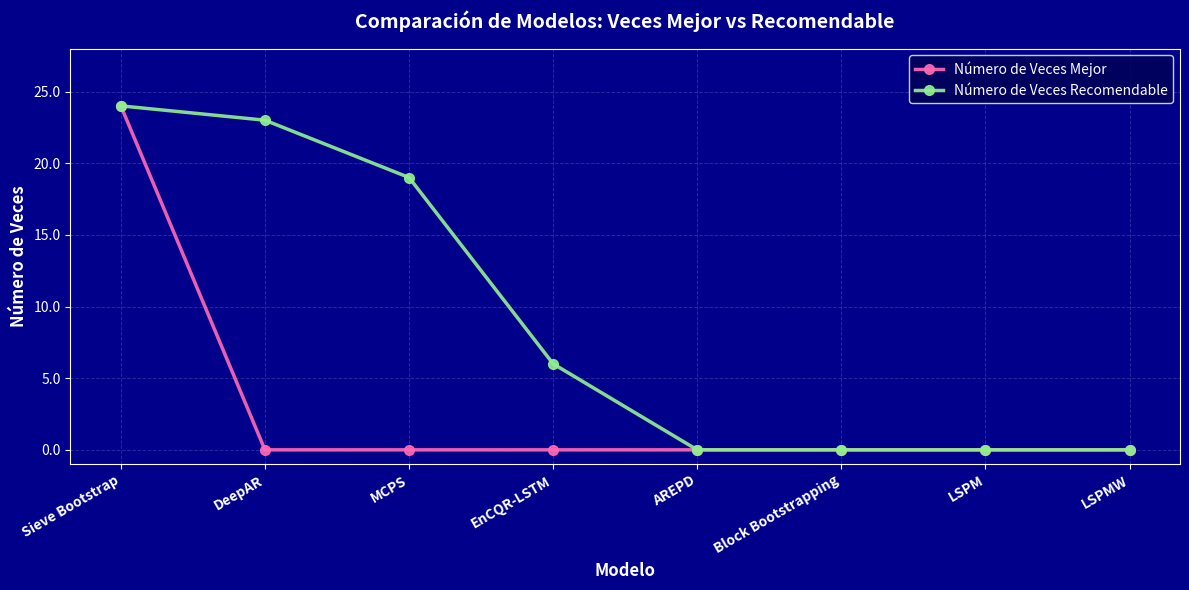

How many values in the Número de Veces Recomendable series are below 6?

4